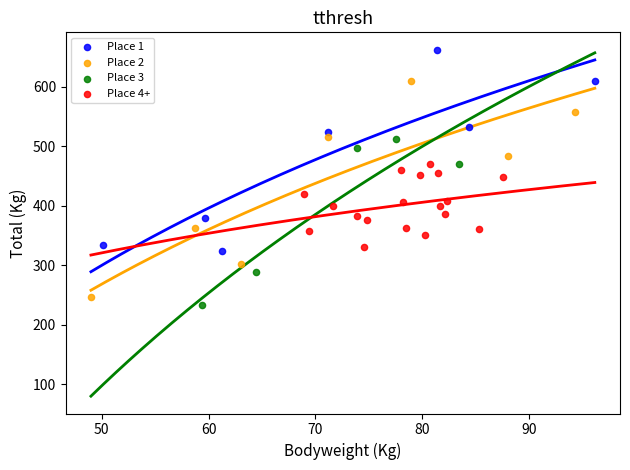

Which series has the widest spread of Y values?

Place 2